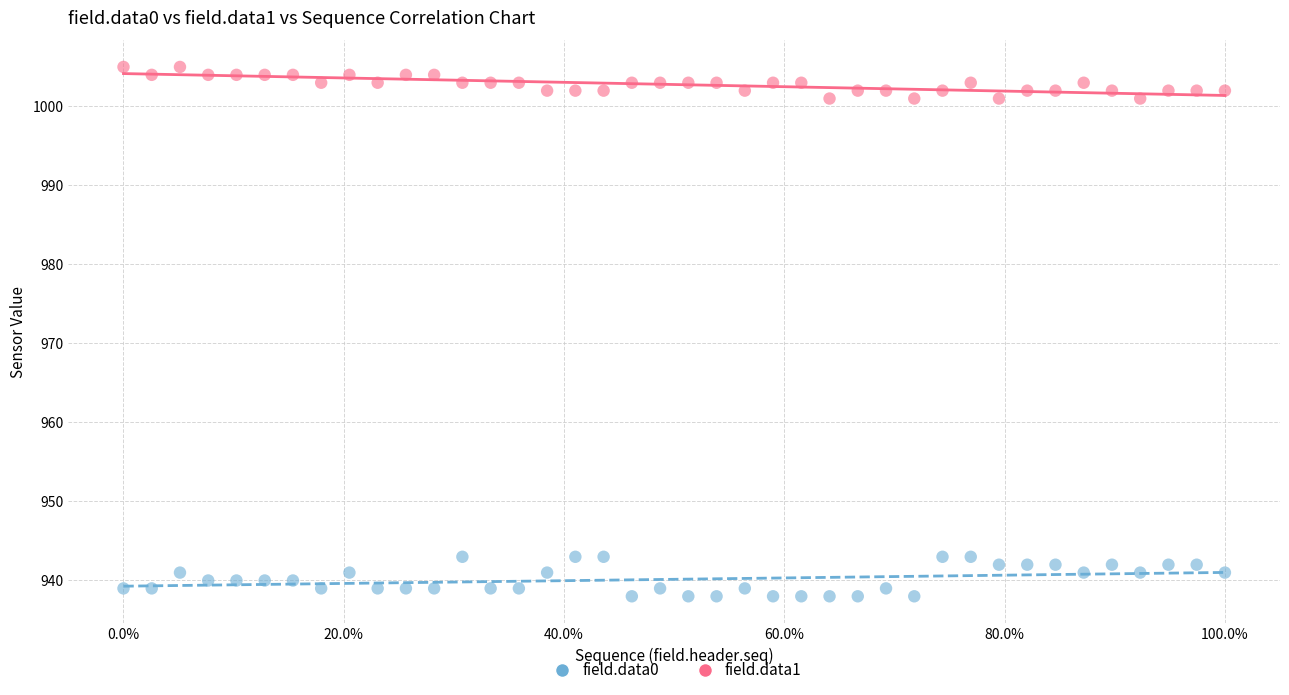

Which series reaches the maximum Y coordinate?

field.data1